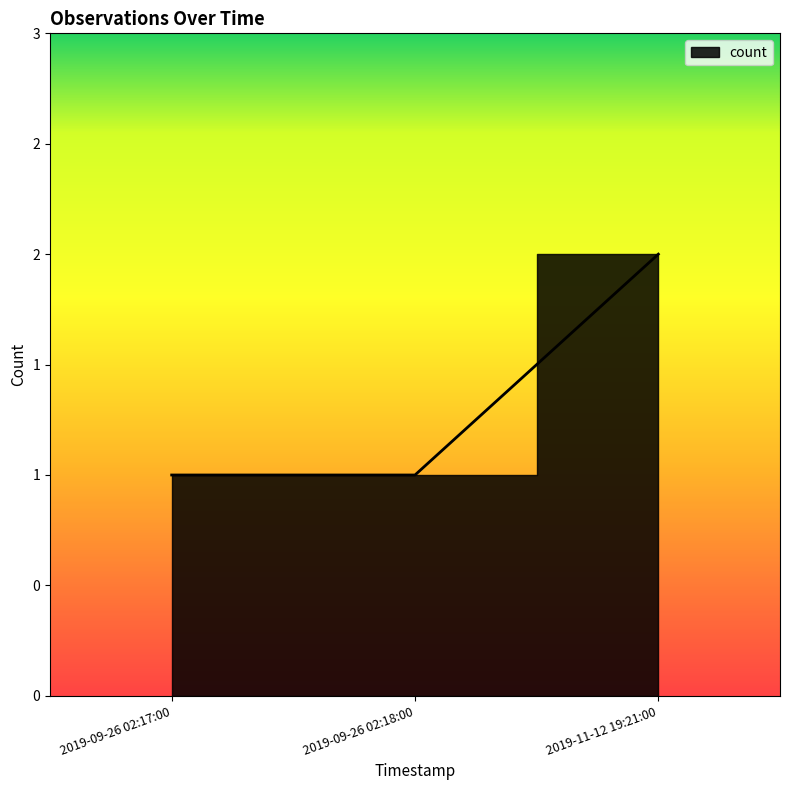

The chart shows a value of 1 at 2019-09-26 02:18:00. True or false?

True